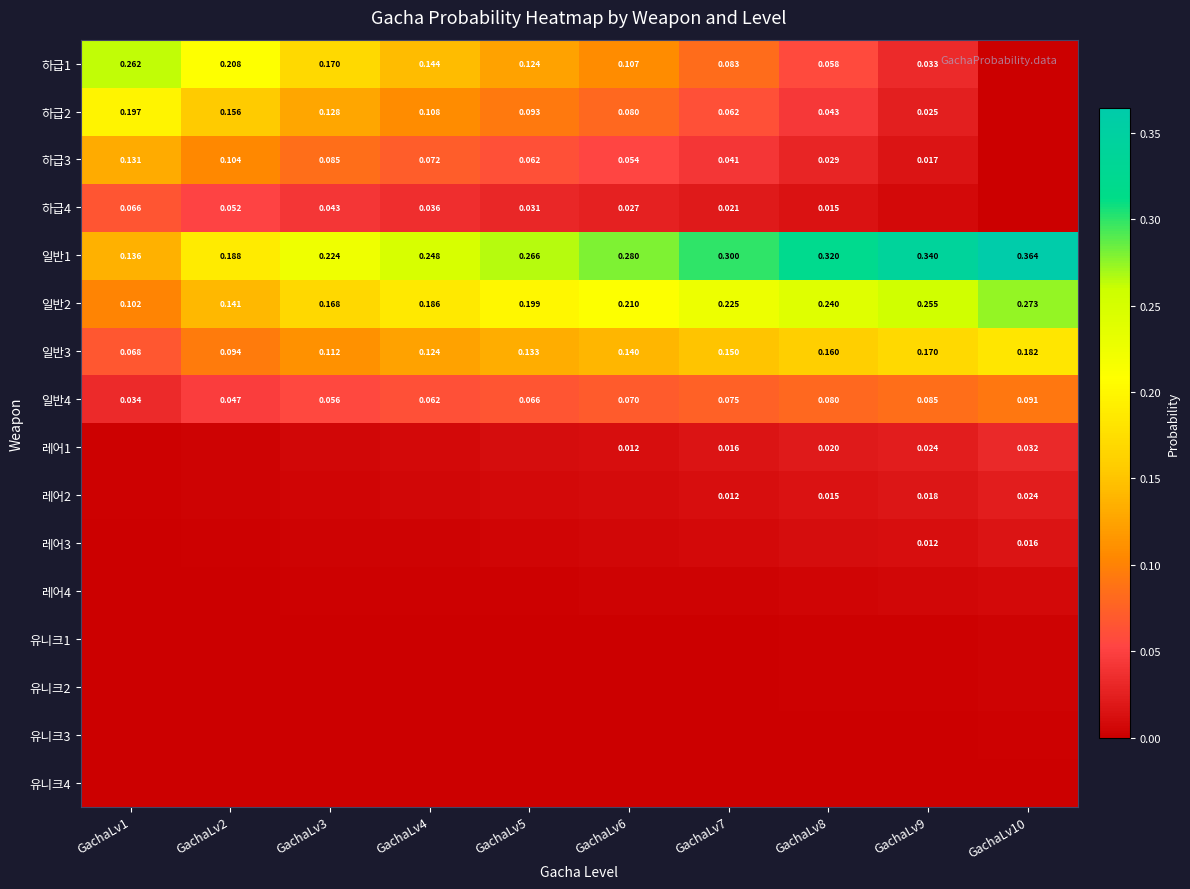

What is the maximum value shown in the chart?

0.4